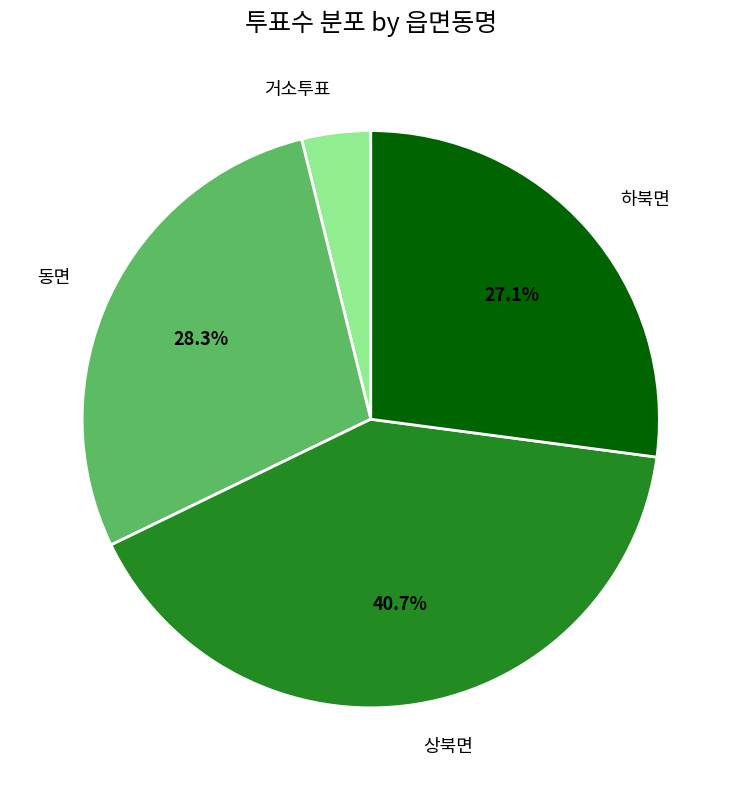

Rank the categories by value from highest to lowest.

상북면, 동면, 하북면, 거소투표